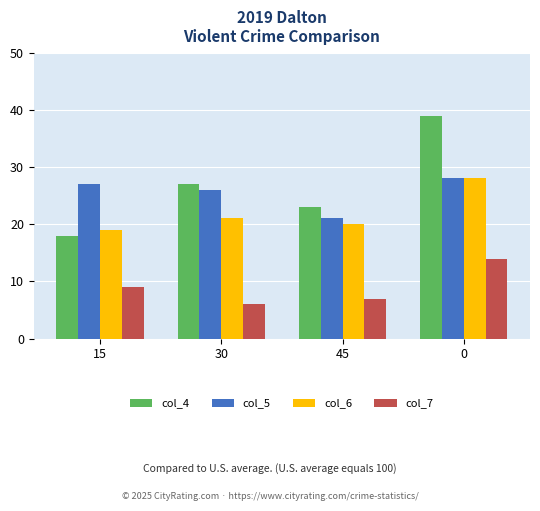

What is the difference between the maximum and second lowest values in the col_4 series?

16